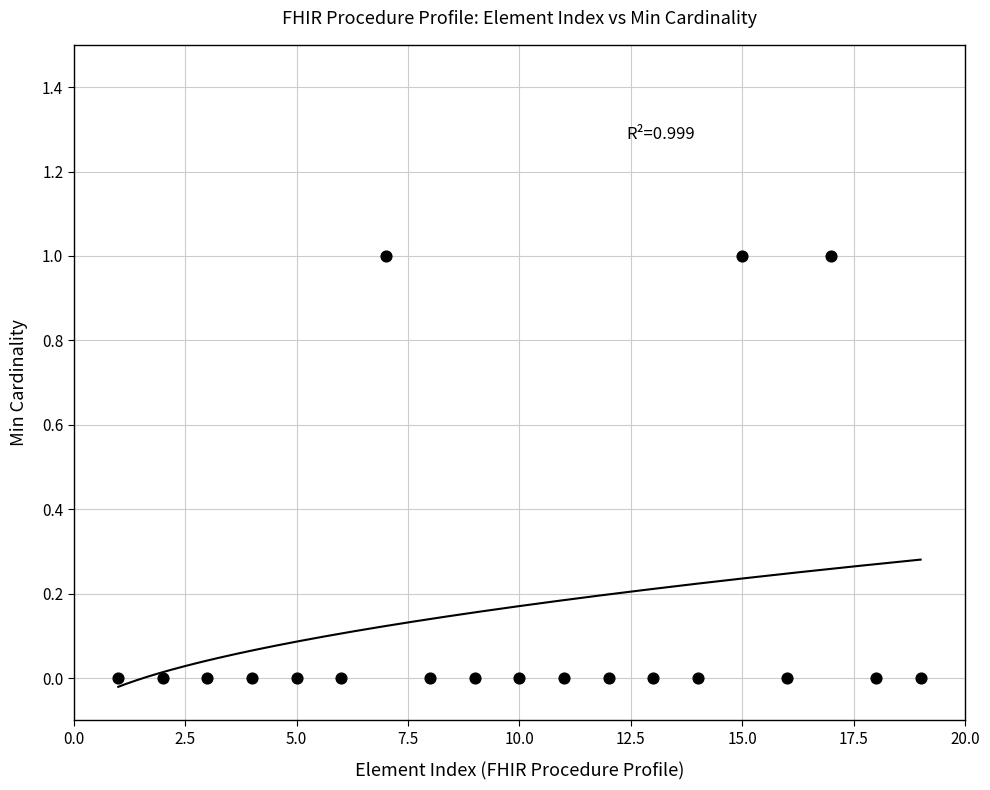

What is the range of X values (max minus min)?

18